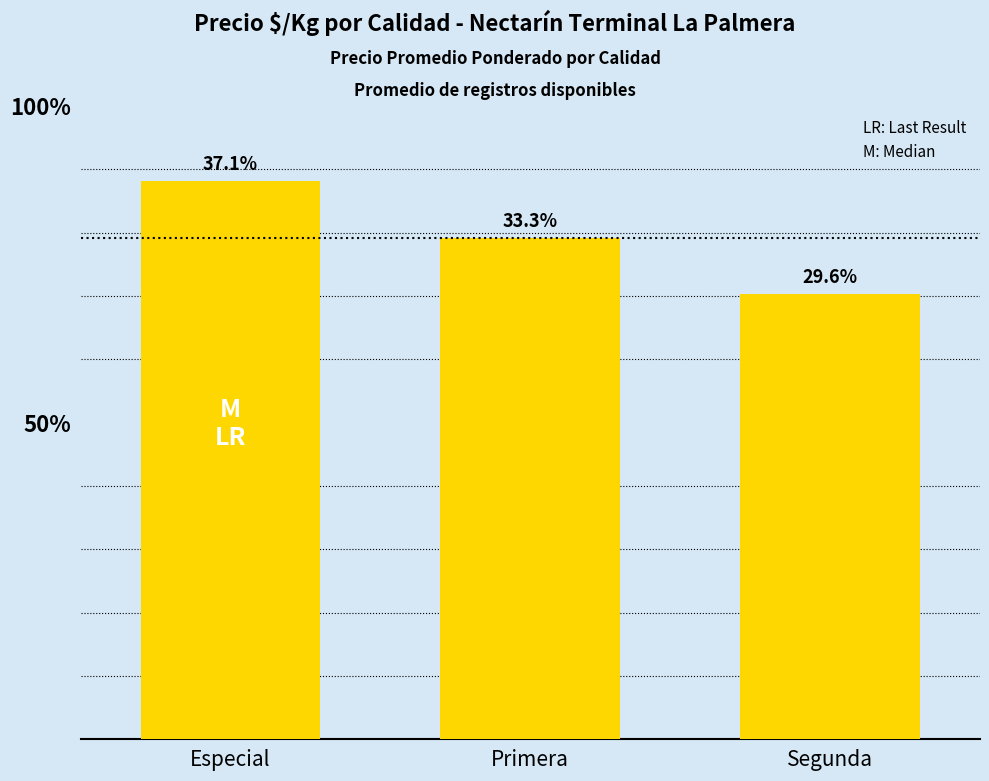

Does the chart contain any negative values?

No